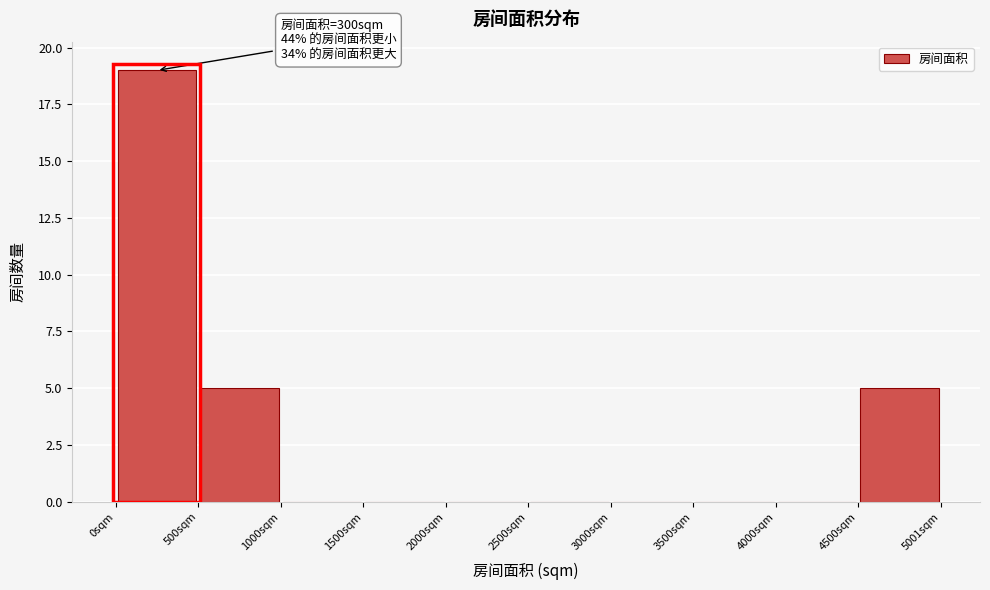

Over which range of the x-axis is the bar tallest?

0 to 500